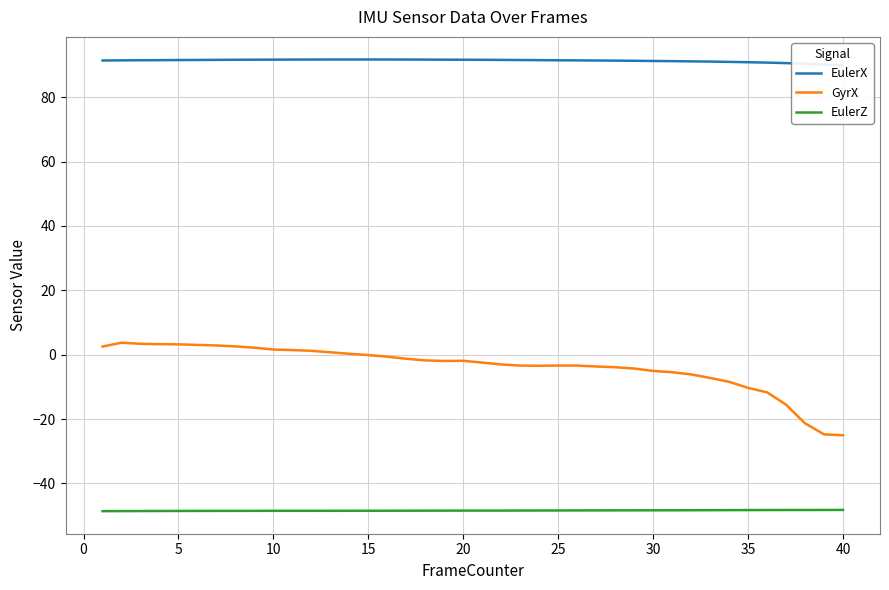

What is the highest value of the GyrX series?

3.7